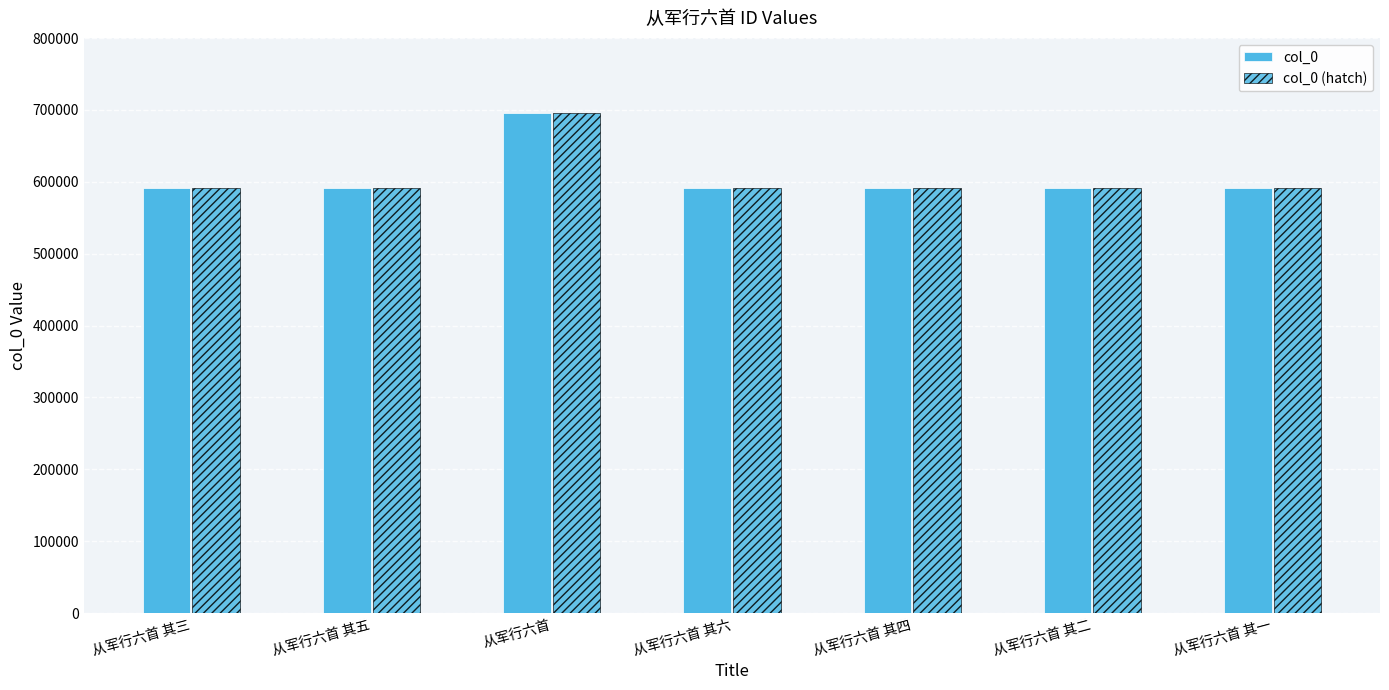

At 从军行六首, list the series in order from smallest to largest.

col_0, col_0 (hatch)